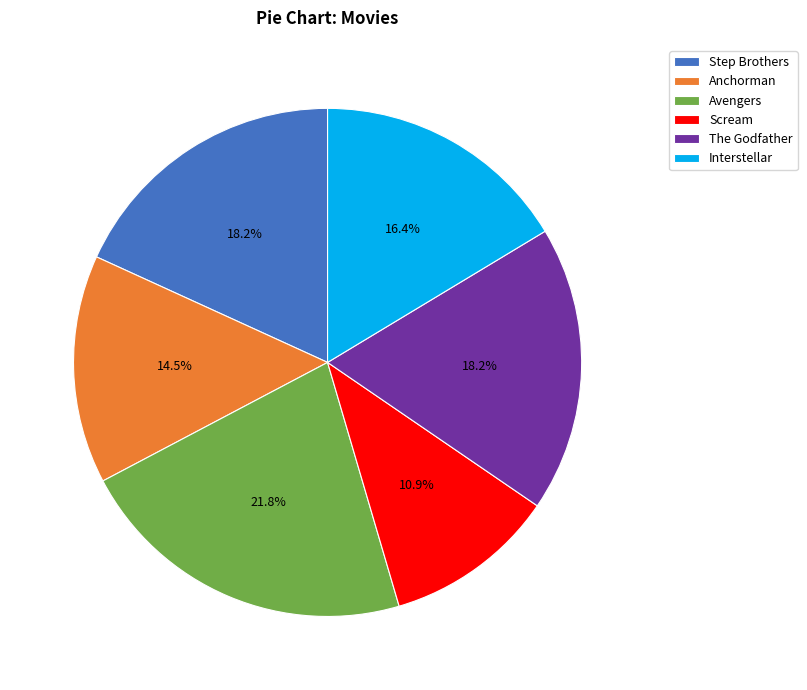

Is there a majority slice in this chart?

No